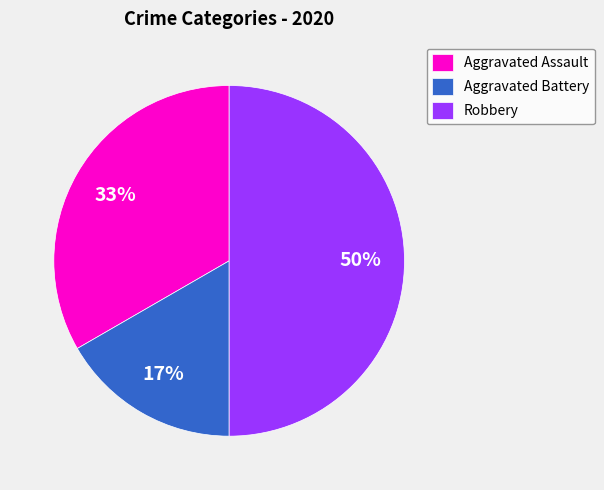

To the nearest percent, what is the combined percentage of Robbery and Aggravated Assault?

83%